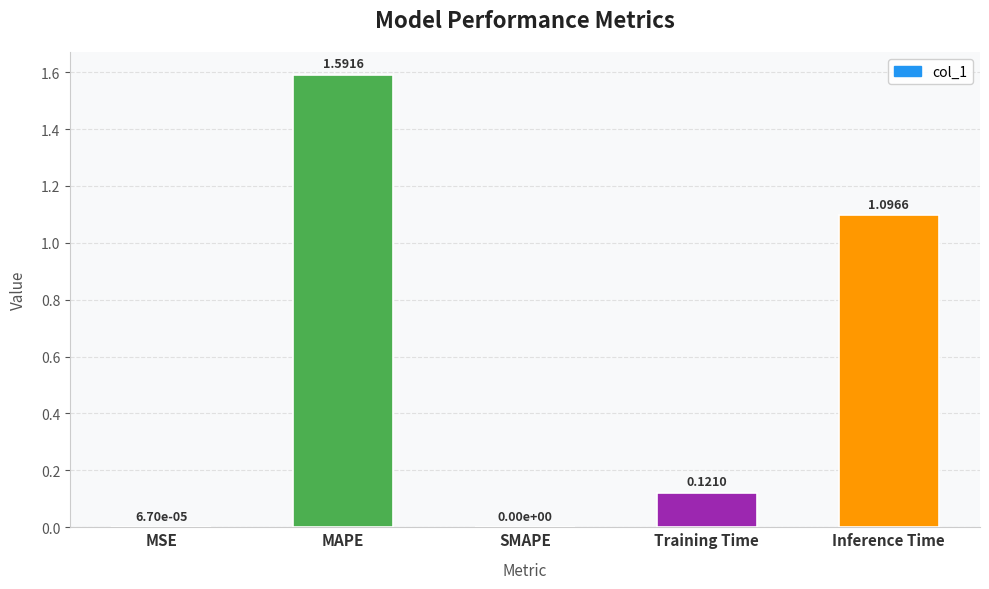

Between SMAPE and MAPE, which is larger?

MAPE